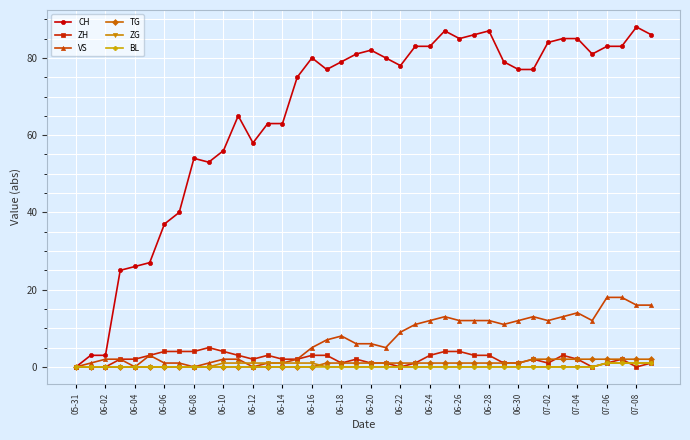

What is the greatest value displayed?

88